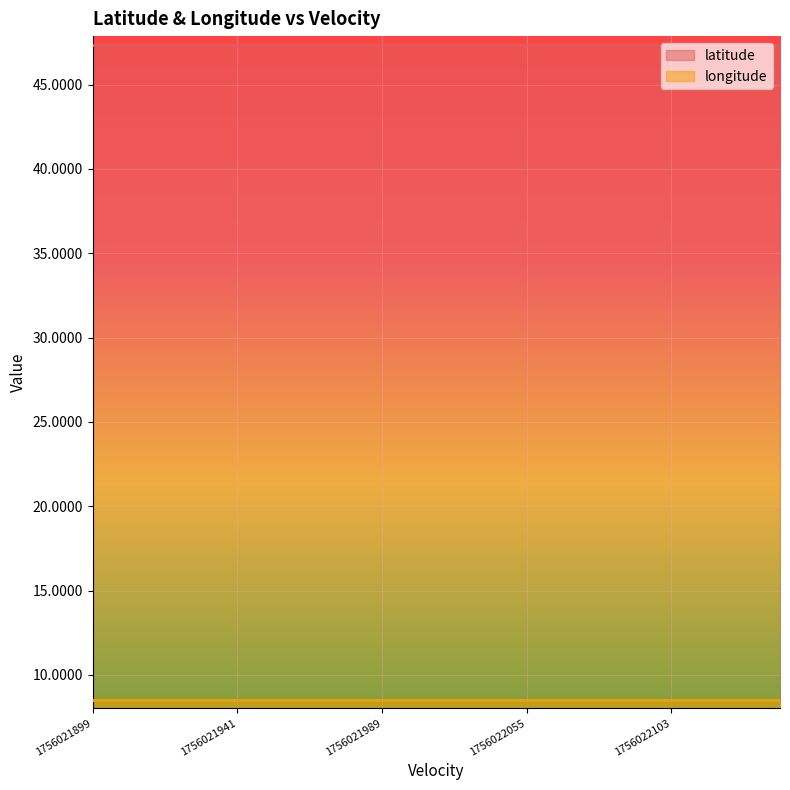

At 1756021989, list the series in order from largest to smallest.

latitude, longitude